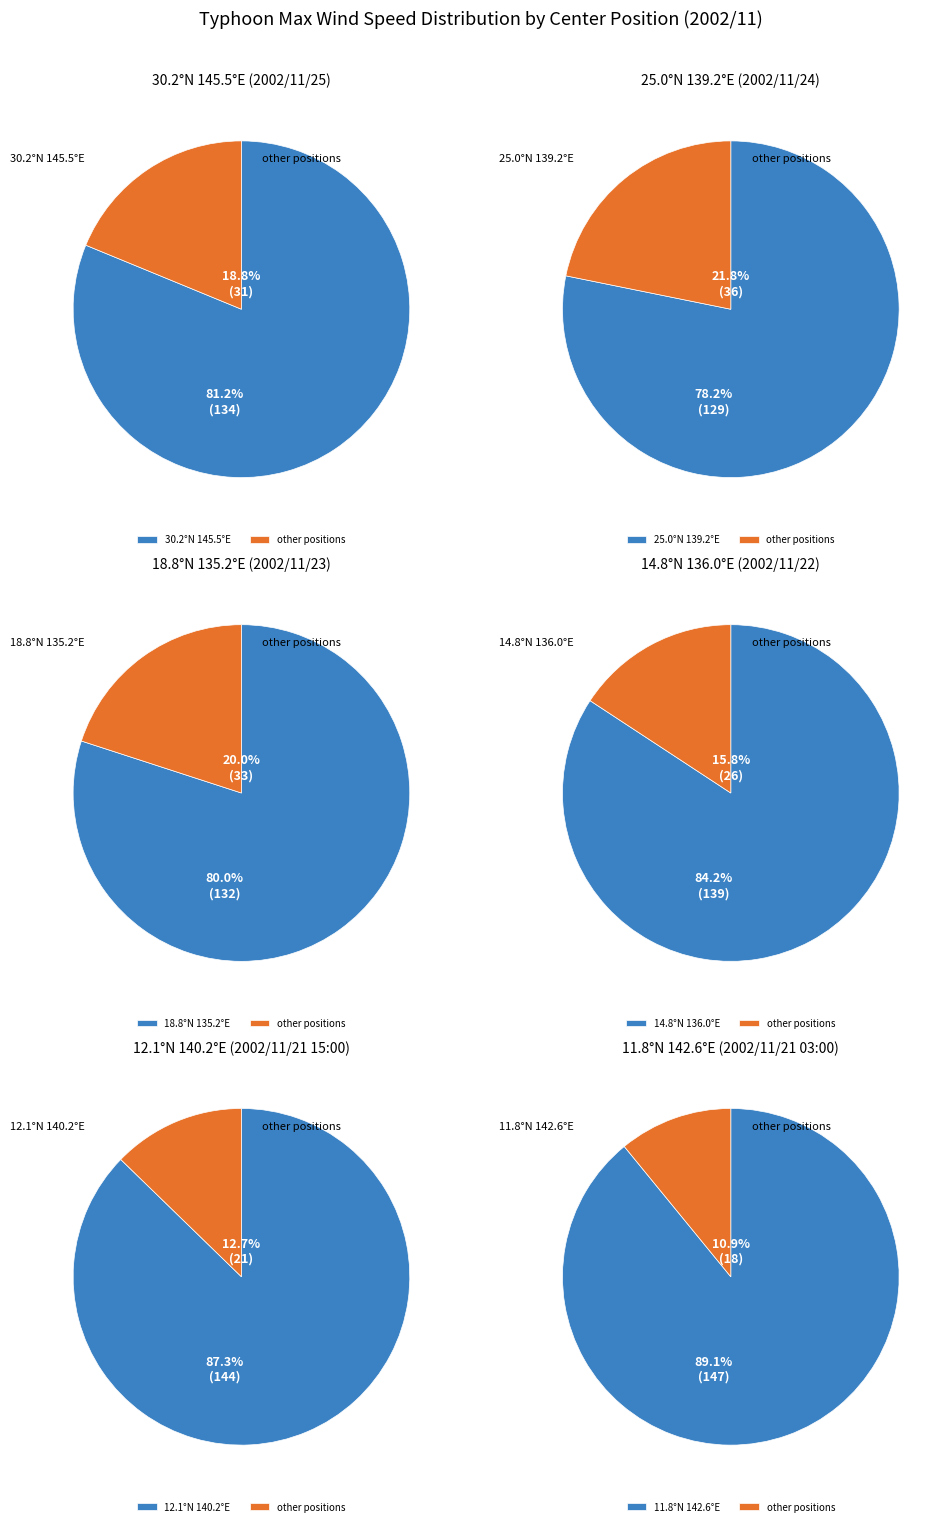

The 11.8°N 142.6°E slice represents 11% of the pie. True or false?

True